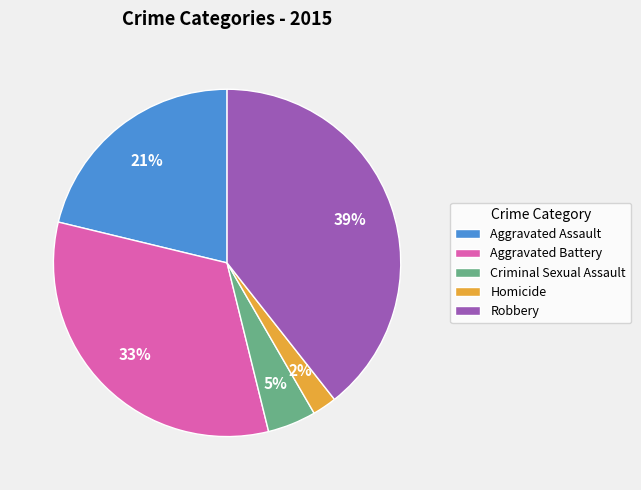

Do Aggravated Battery and Aggravated Assault together represent more than half of the pie?

Yes